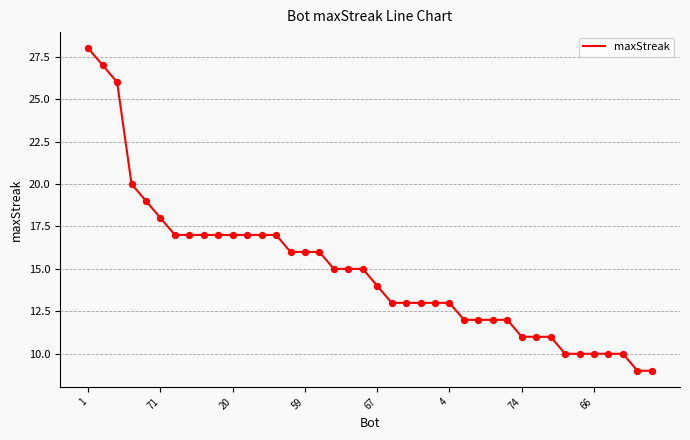

What is the difference between the maximum and minimum values?

19